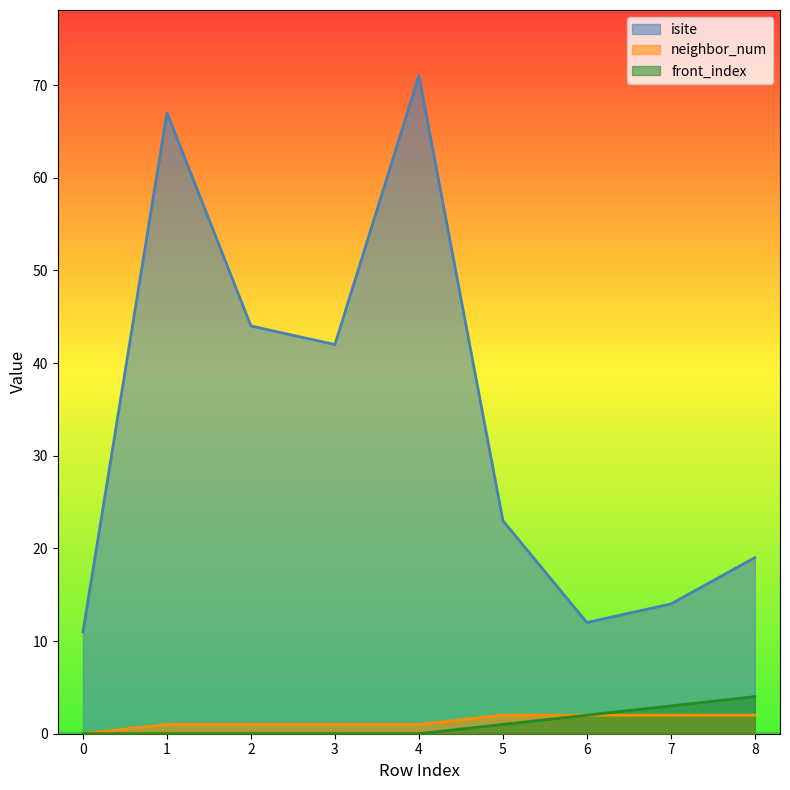

List the labels in order of isite value, largest first.

4, 1, 2, 3, 5, 8, 7, 6, 0